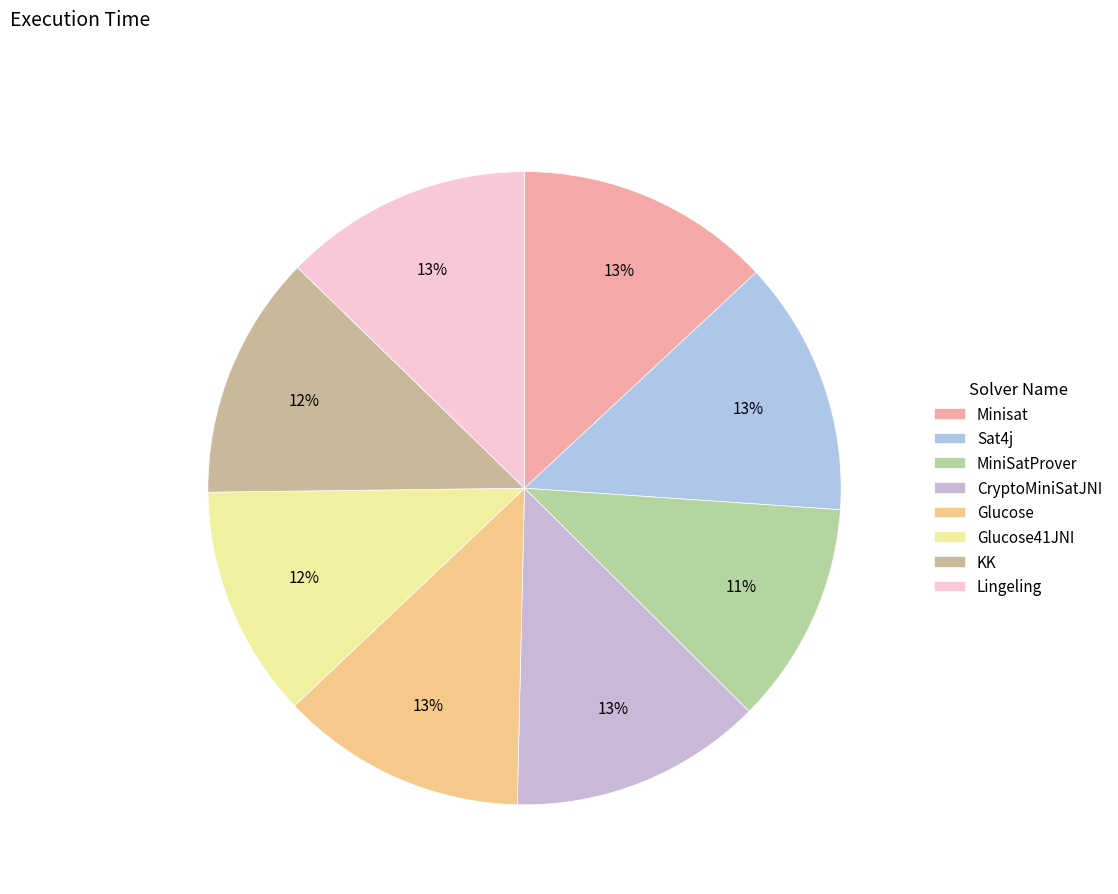

Is Minisat the majority of the pie?

No